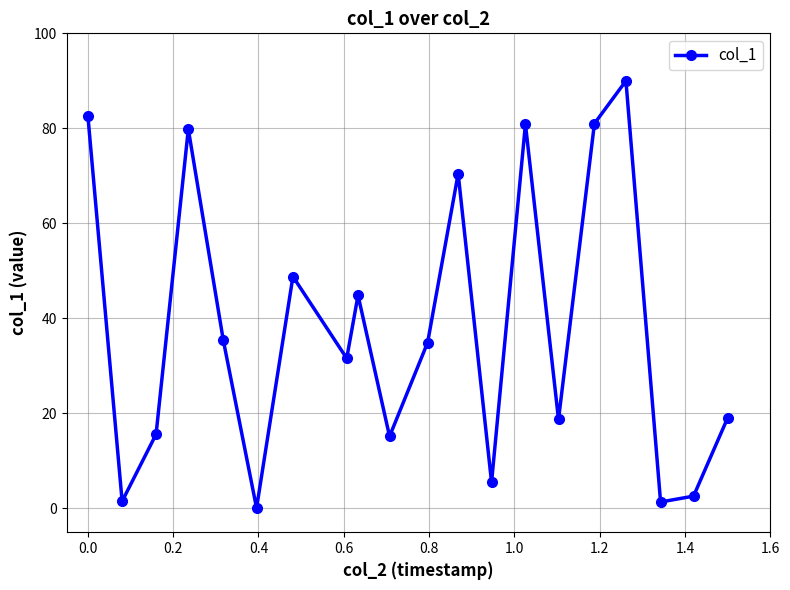

What is the difference between the second highest and second lowest values?

81.3